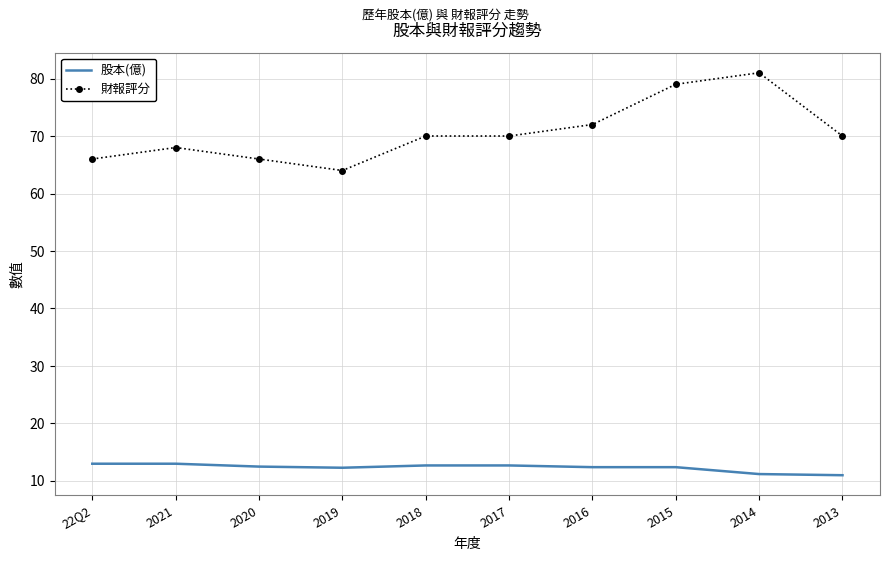

True or false: 股本(億) and 財報評分 intersect in this chart.

False